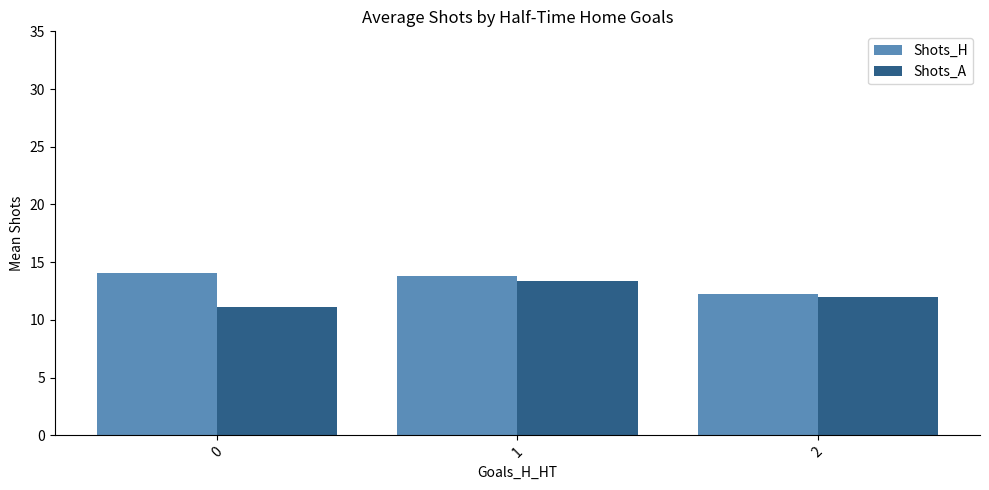

What is the greatest value displayed?

14.0